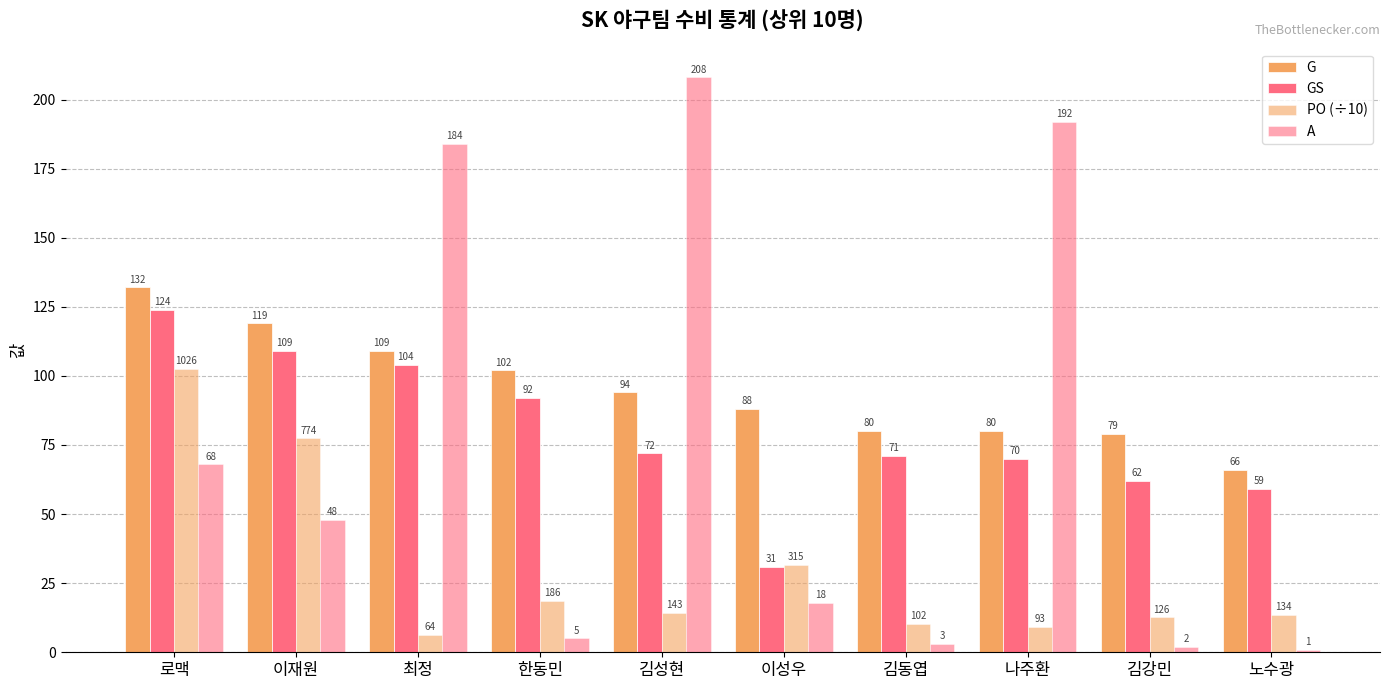

What is the average value of the GS series?

79.4